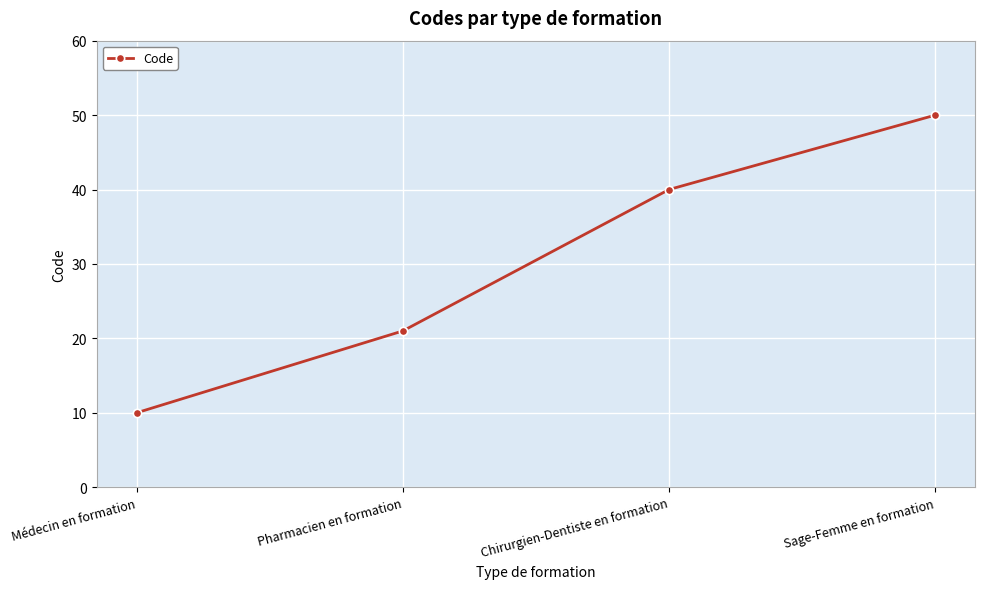

How many lines are shown in the chart?

1